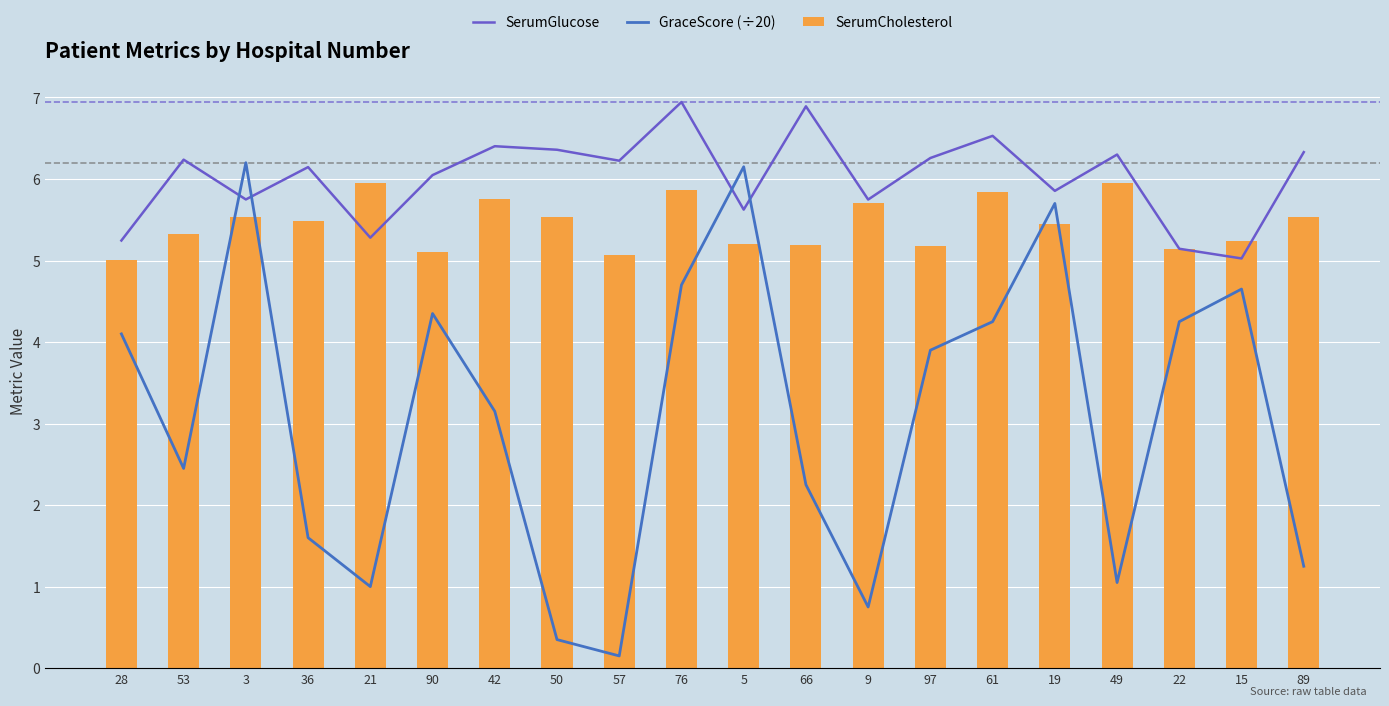

Which series has the largest range (max minus min)?

GraceScore (÷20)